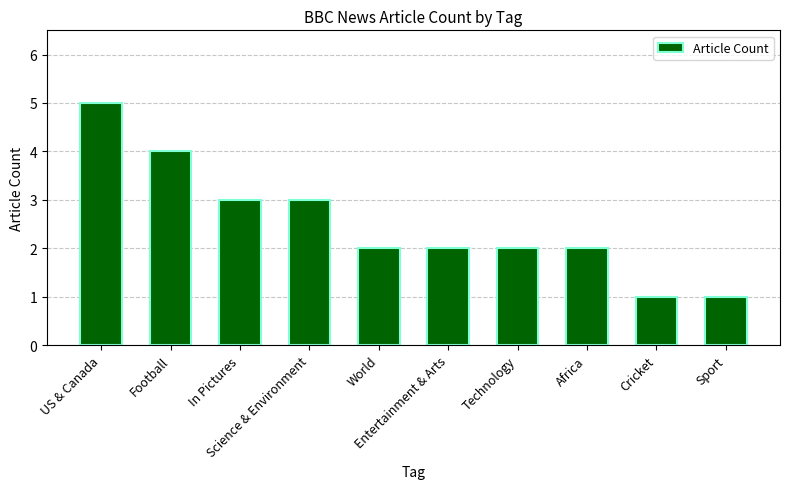

What is the label of the 2nd bar from the right?

Cricket